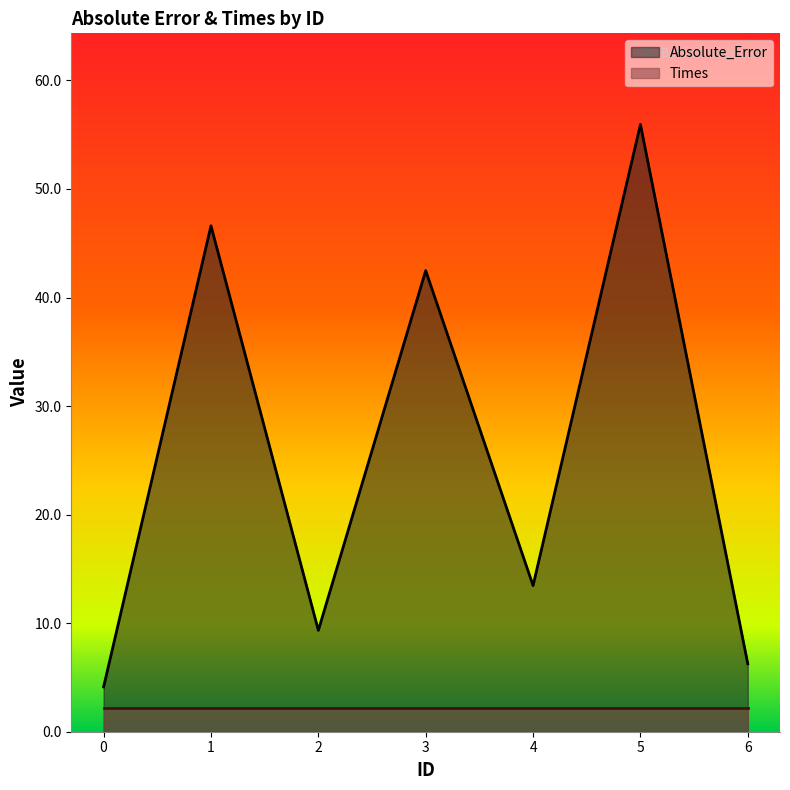

List the labels in order of value, largest first.

5, 1, 3, 4, 2, 6, 0